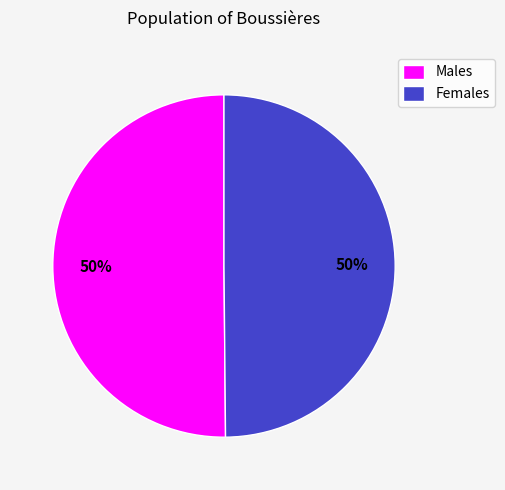

Approximately how many times larger is the value at Females compared to Males?

1.0